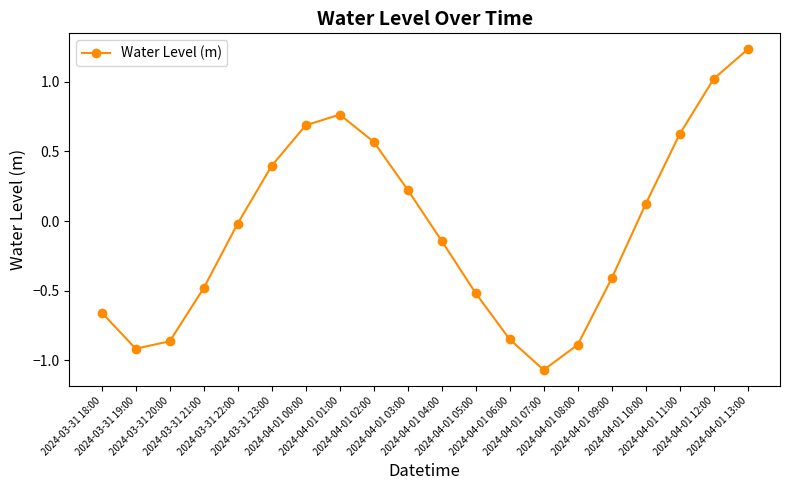

What is the ratio of the value at 2024-04-01 00:00 to the value at 2024-04-01 12:00?

0.7